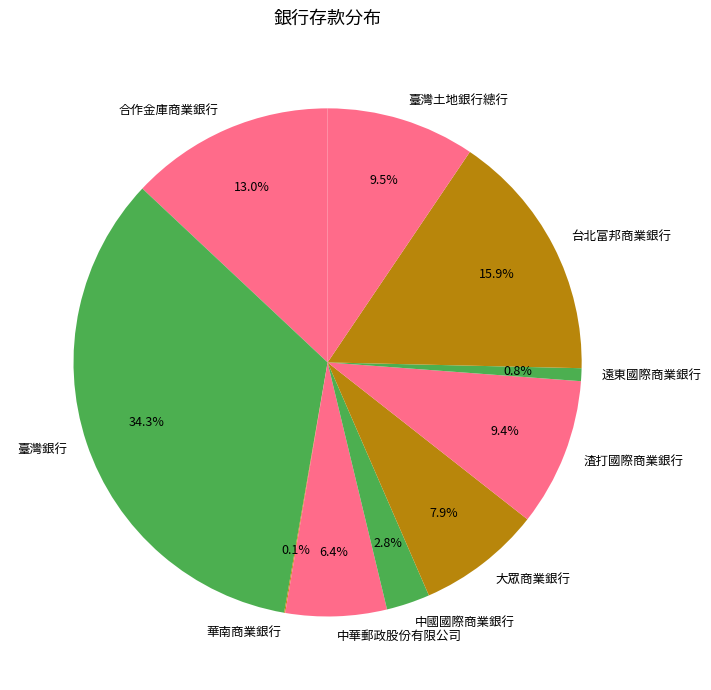

What is the ratio of the value at 合作金庫商業銀行 to the value at 中華郵政股份有限公司?

2.0